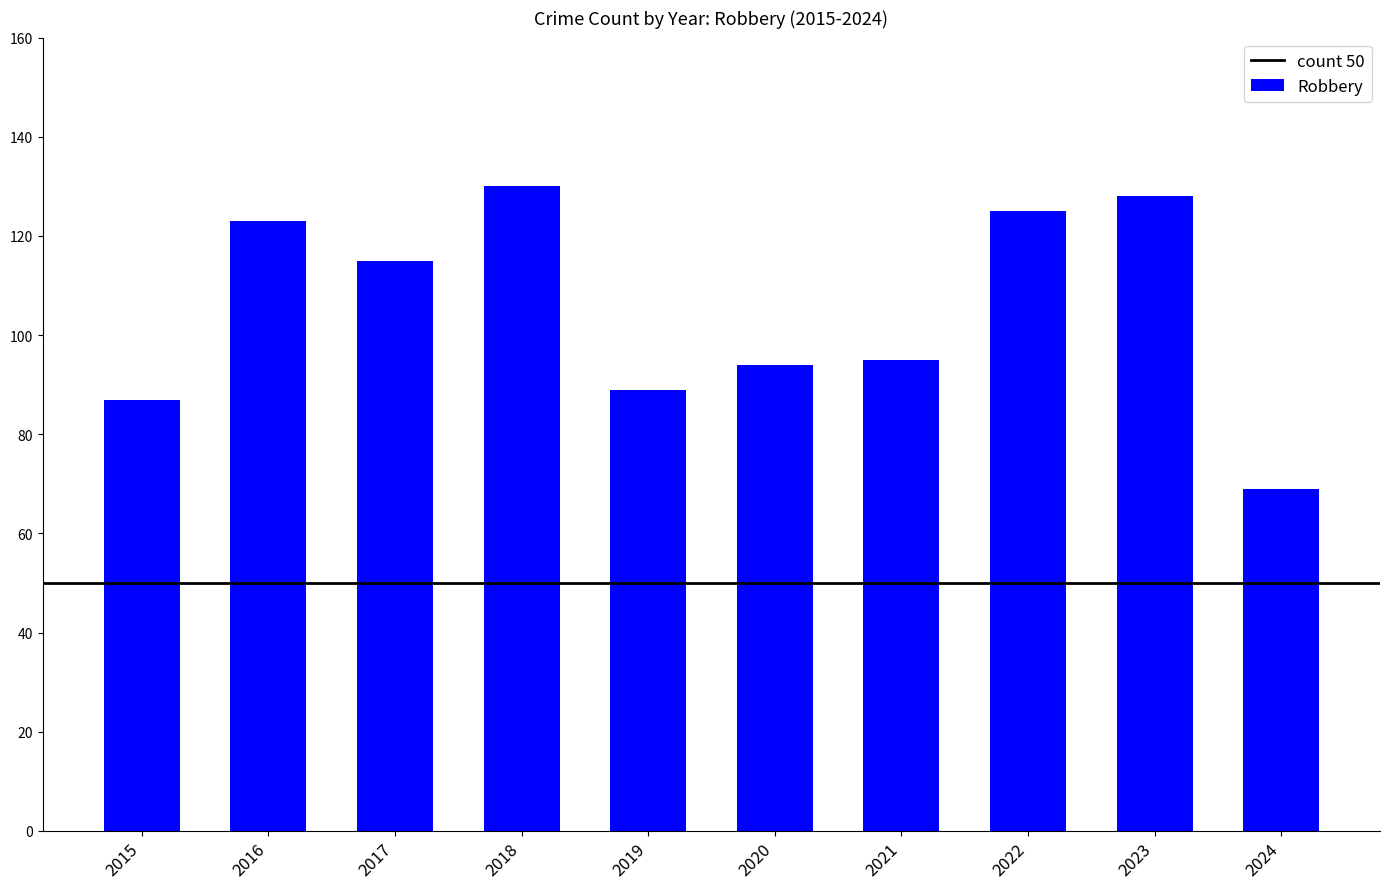

The chart shows a value of 149 at 2020. True or false?

False